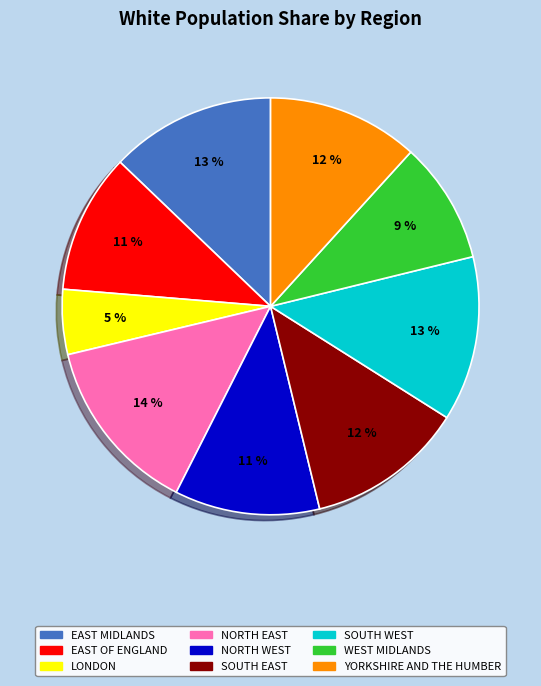

To the nearest percent, what is the combined percentage of YORKSHIRE AND THE HUMBER and NORTH WEST?

23%